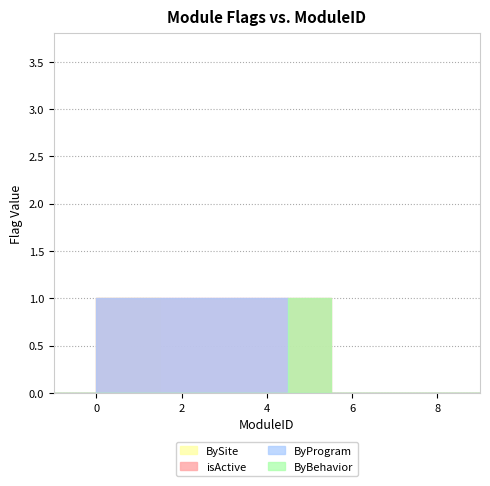

True or false: ByBehavior has more than 1 points higher than both neighbors.

False